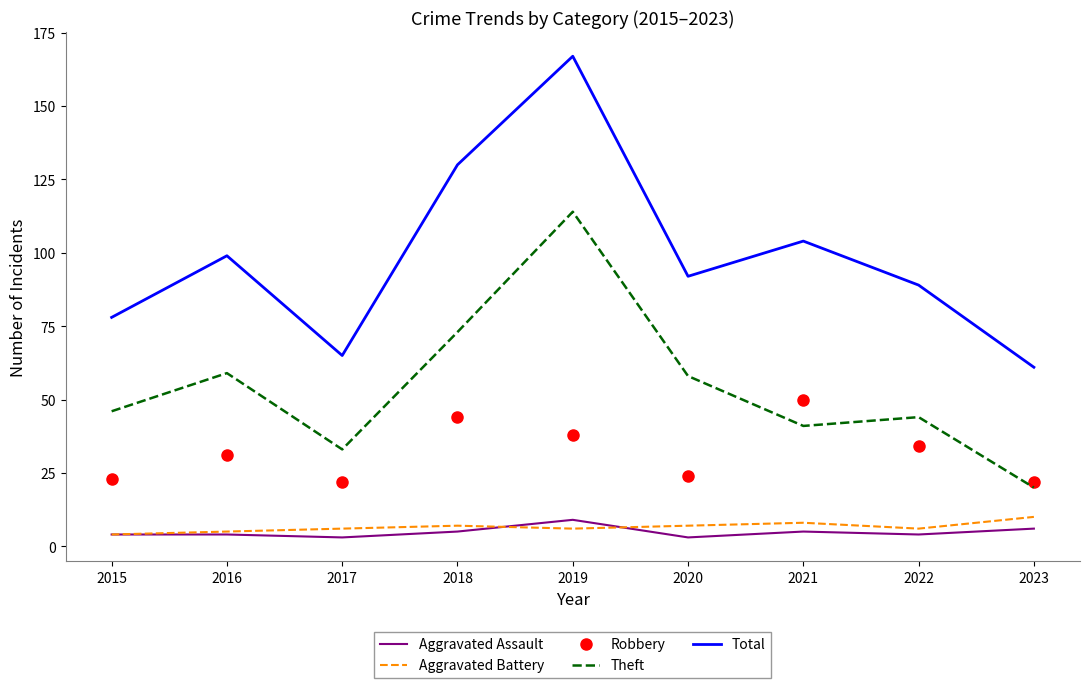

True or false: Aggravated Battery and Theft cross at least once.

False